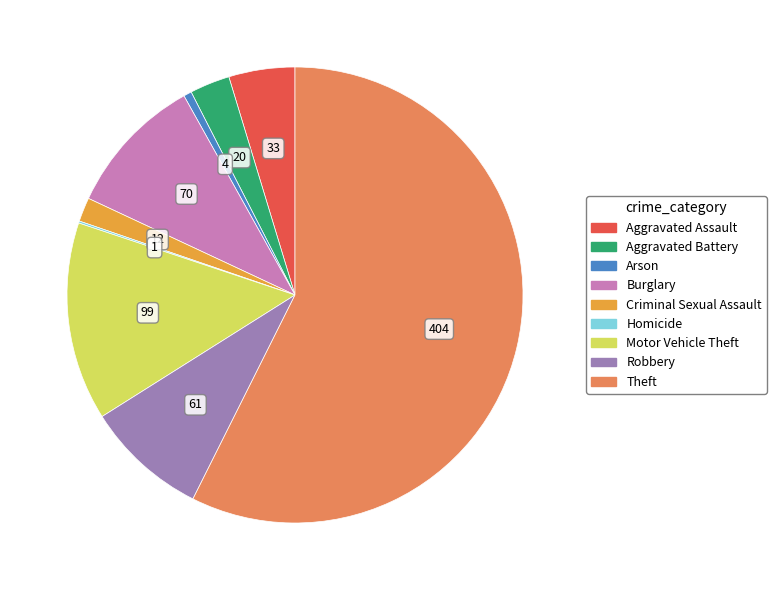

Combined, do Arson and Criminal Sexual Assault account for over 50%?

No